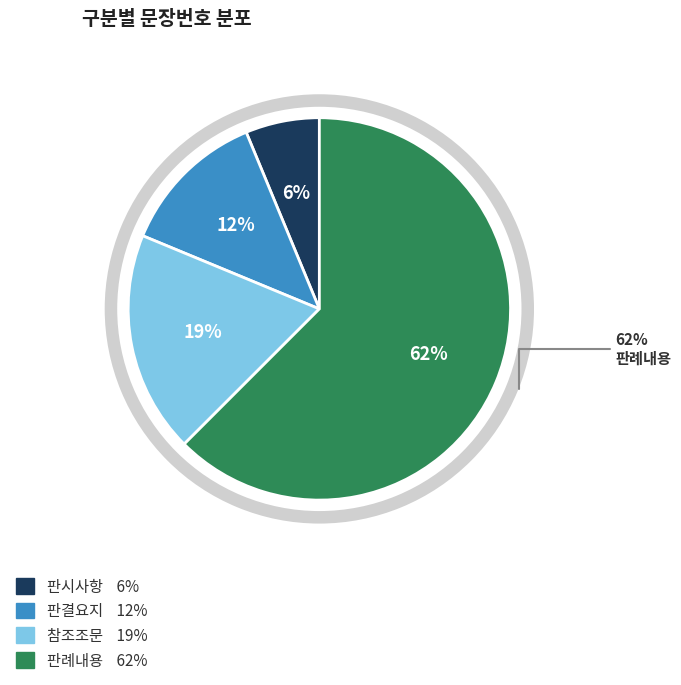

What is the total percentage of 판결요지 and 참조조문?

31.2%